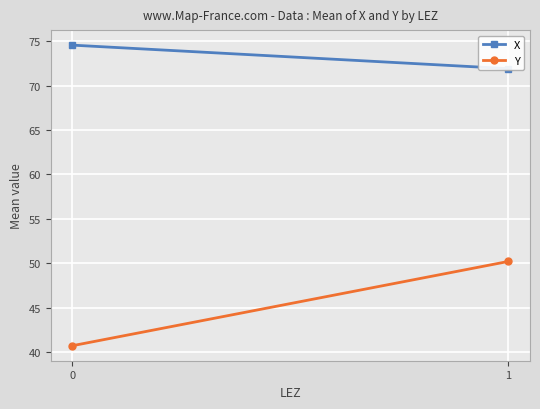

What is the maximum value for X?

74.6